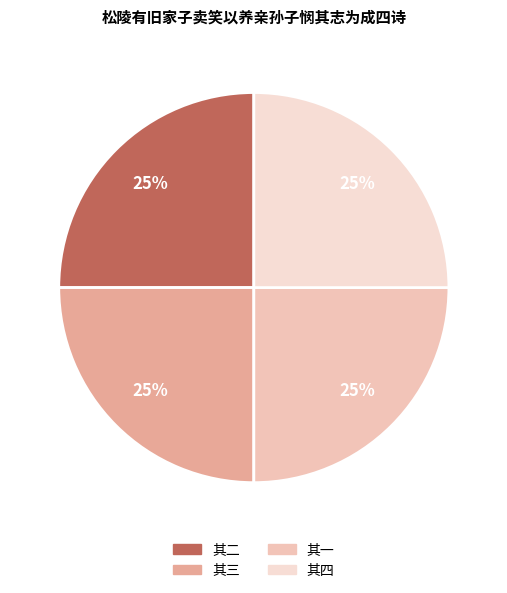

How many slices are in this pie chart?

4